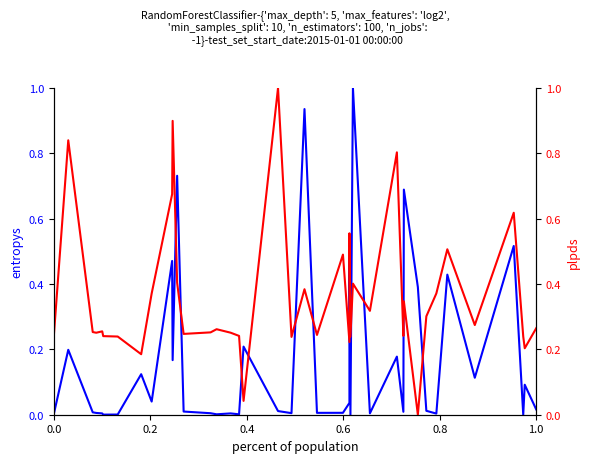

Reading left to right, transcribe all the data shown in this chart.

entropys: 0.0	0.2	0.0	0.0	0.0	0.0	0.0	0.1	0.0	0.5	0.2	0.7	0.0	0.0	0.0	0.0	0.0	0.2	0.0	0.0	0.9	0.0	0.0	0.0	0.5	0.0	1.0	0.0	0.2	0.0	0.7	0.4	0.0	0.0	0.4	0.1	0.5	0.0	0.1	0.0
plpds: 0.2	0.8	0.3	0.3	0.3	0.2	0.2	0.2	0.4	0.7	0.9	0.4	0.2	0.3	0.3	0.3	0.2	0.0	1.0	0.2	0.4	0.2	0.5	0.2	0.6	0.2	0.4	0.3	0.8	0.2	0.3	0.0	0.3	0.4	0.5	0.3	0.6	0.2	0.2	0.3